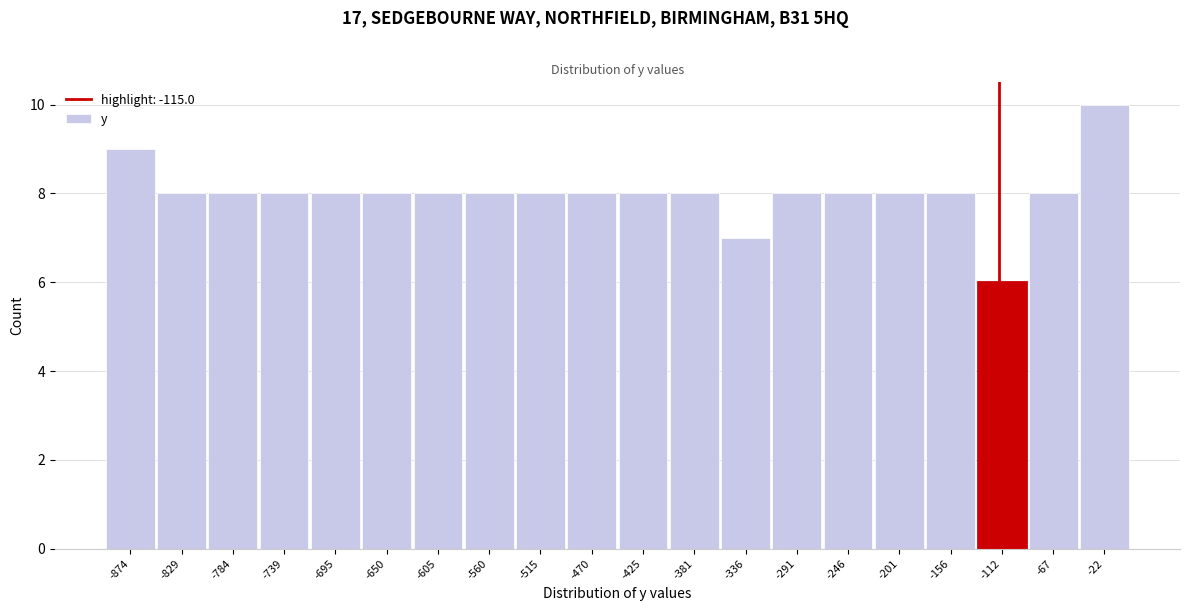

Reading left to right, list every bar in this chart as the range it spans on the x-axis followed by its height. Neither the bar edges nor the heights are printed on the chart, so give them approximately, as read against the axes.

-895 to -850: 9
-850 to -805: 8
-805 to -760: 8
-760 to -715: 8
-715 to -675: 8
-675 to -630: 8
-630 to -585: 8
-585 to -540: 8
-540 to -495: 8
-495 to -450: 8
-450 to -405: 8
-405 to -360: 8
-360 to -315: 7
-315 to -270: 8
-270 to -225: 8
-225 to -180: 8
-180 to -135: 8
-135 to -90: 6
-90 to -45: 8
-45 to 0: 10